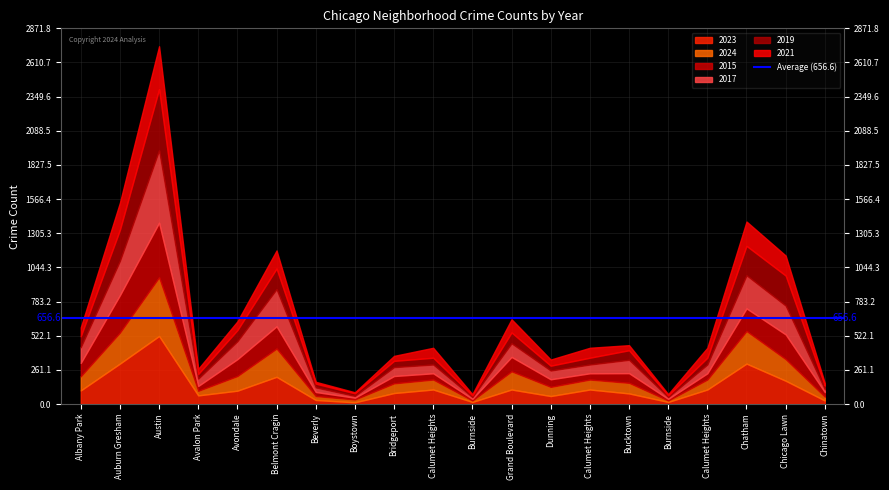

Where is the first local maximum for 2015?

Austin